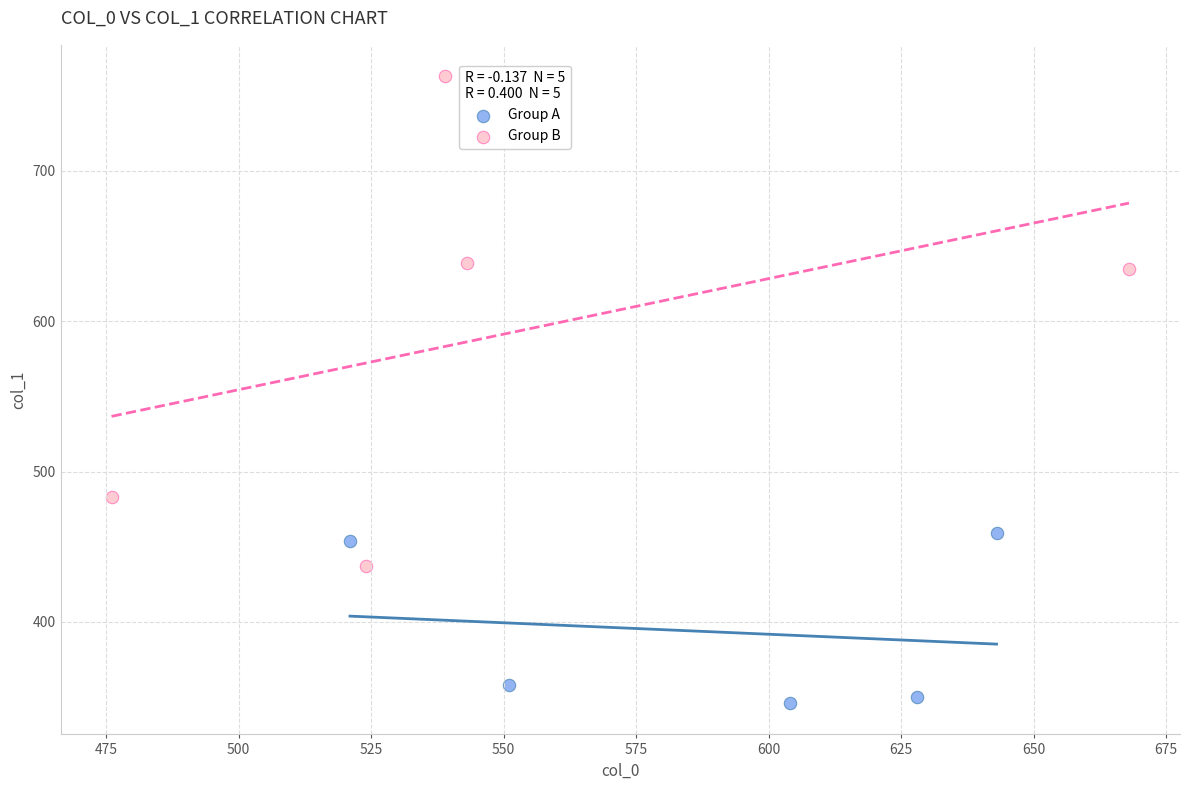

What are all the series names shown in the legend?

Group A, Group B